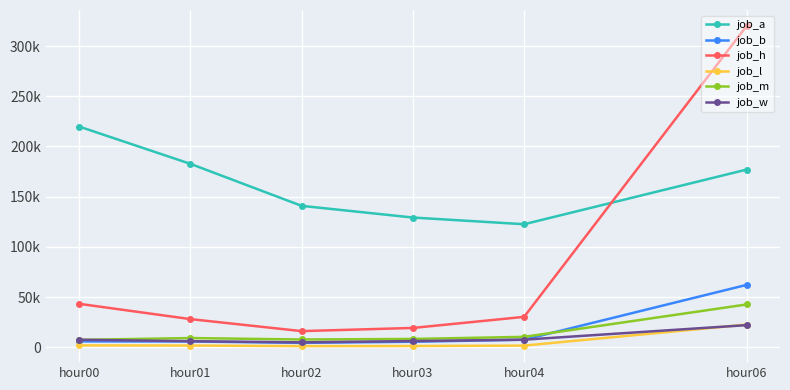

What value does the job_a series have at hour03?

129184